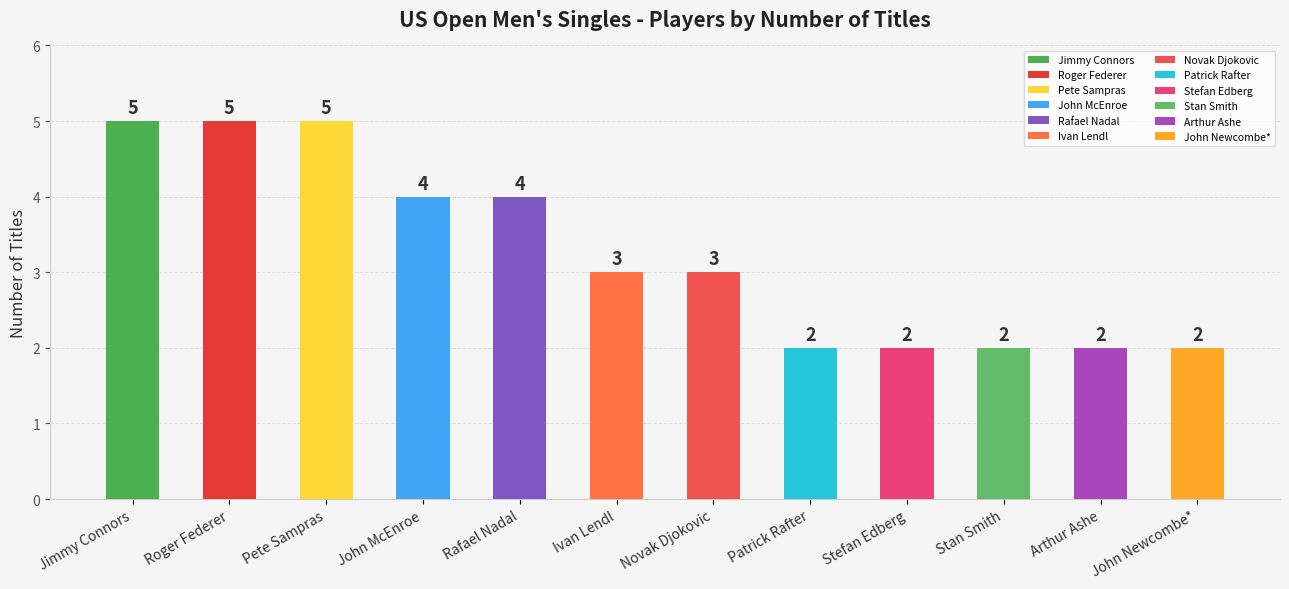

What is the greatest value displayed?

5